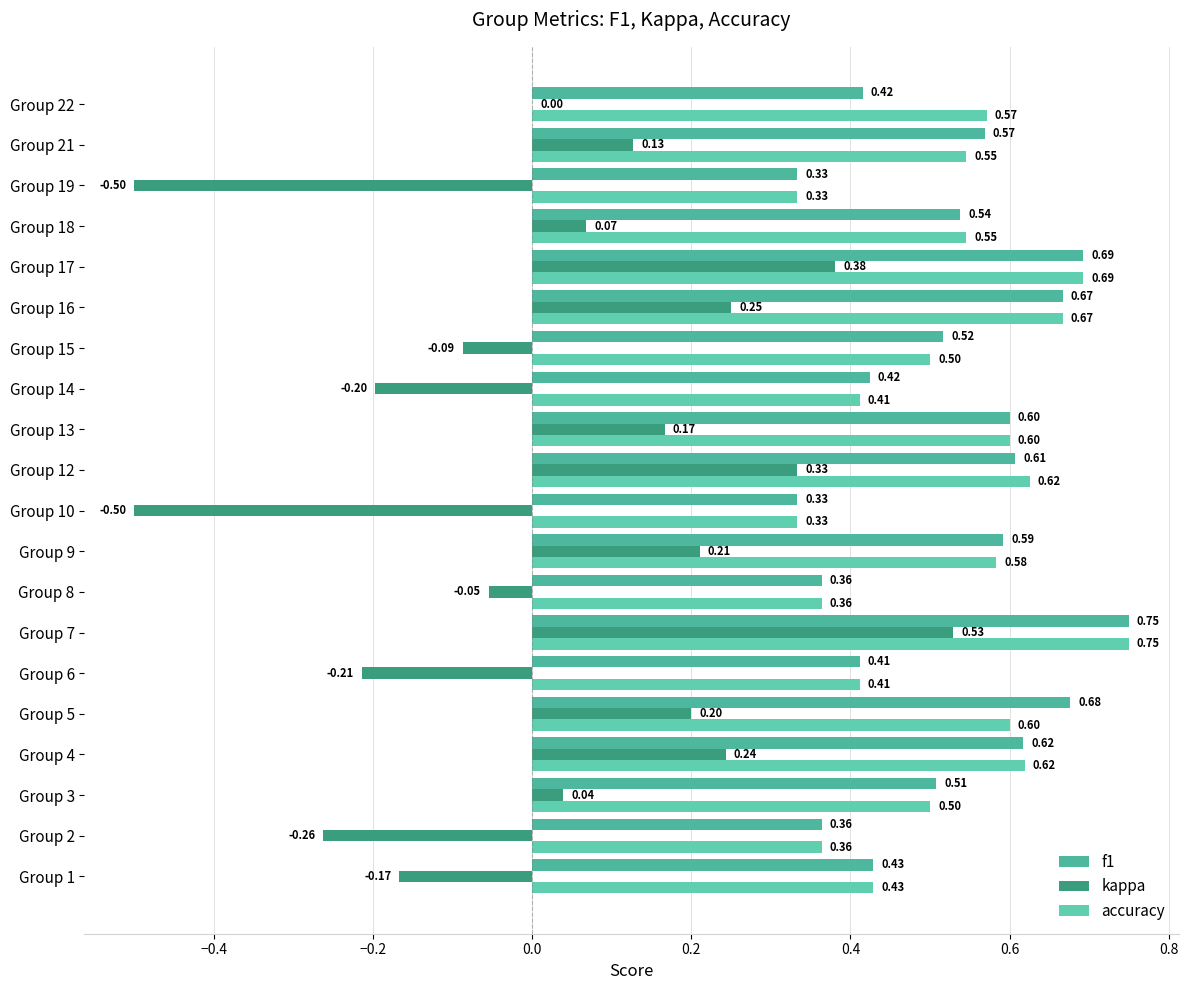

What are all the series names shown in the legend?

f1, kappa, accuracy